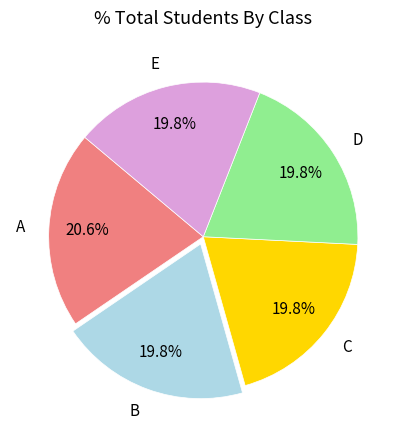

True or false: C accounts for 35% of the total.

False